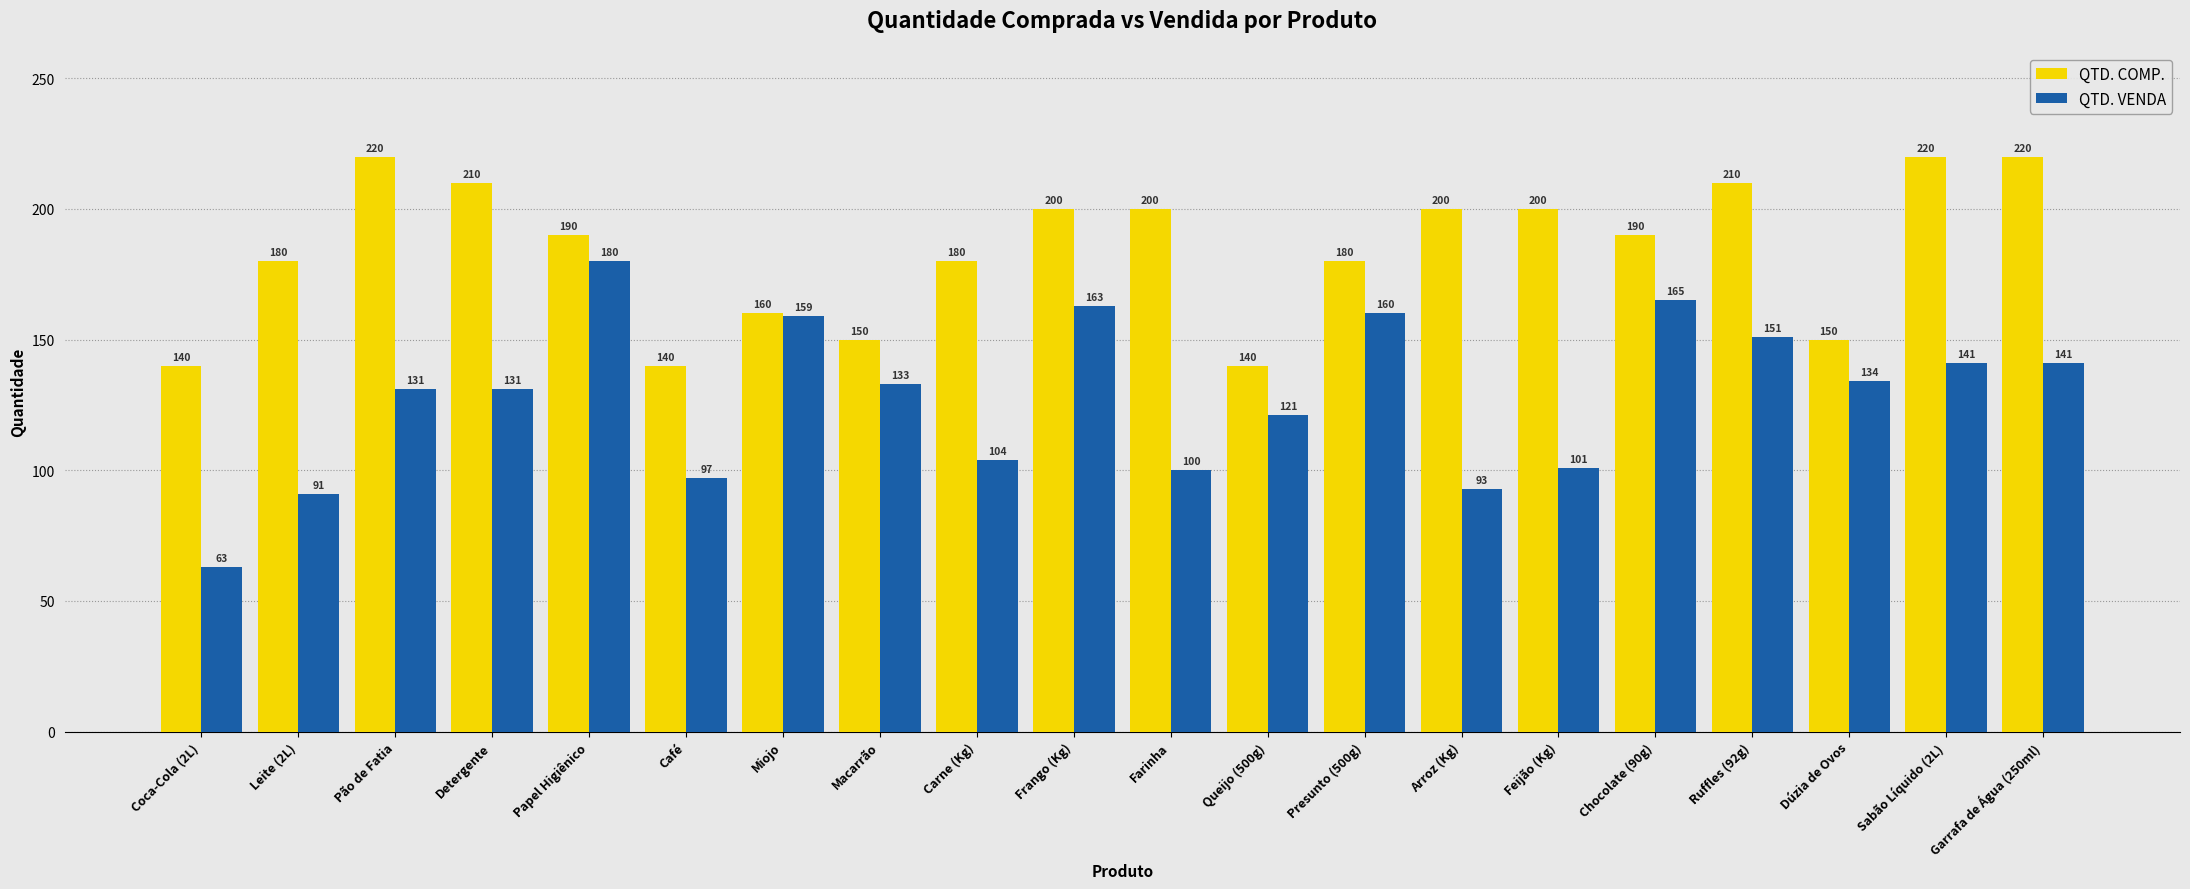

Rank the series at Frango (Kg) from highest to lowest value.

QTD. COMP., QTD. VENDA